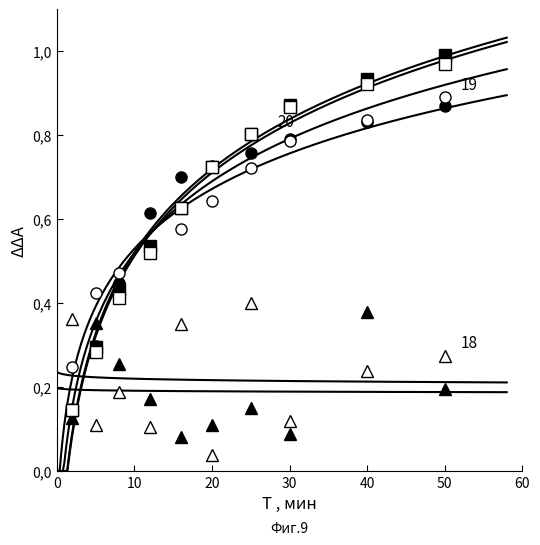

True or false: Series 19 (open) has more than 2 points higher than both neighbors.

False